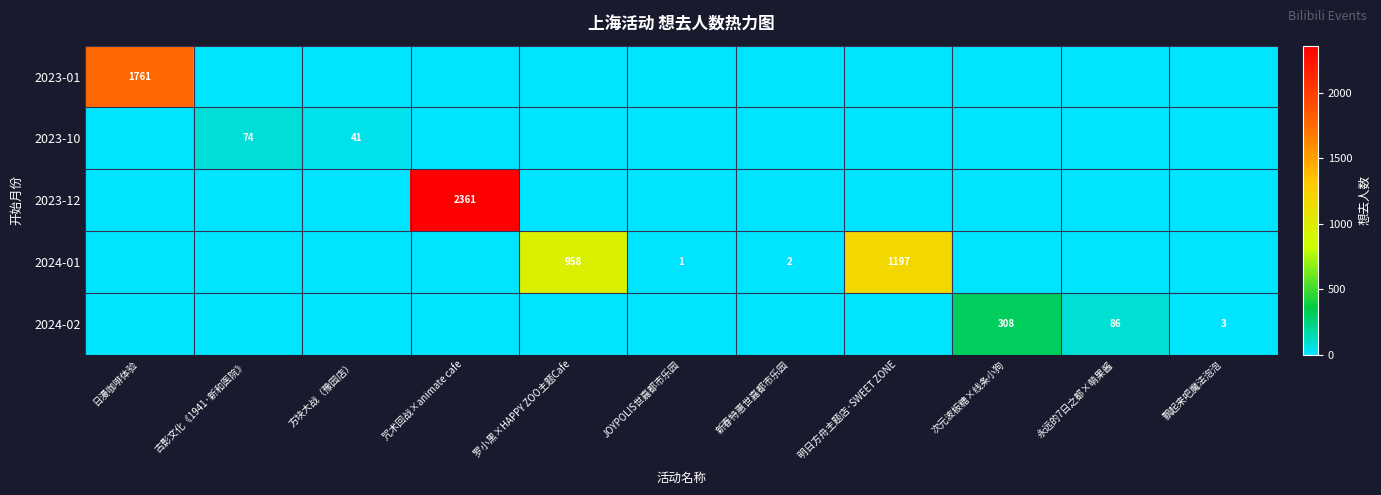

Is it true that 2023-10 equals 74 at 古影文化《1941·新和医院》?

True